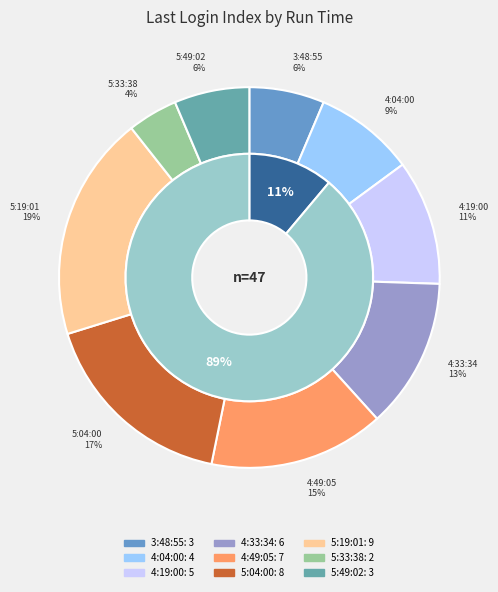

To the nearest percent, what is the average slice percentage?

11%